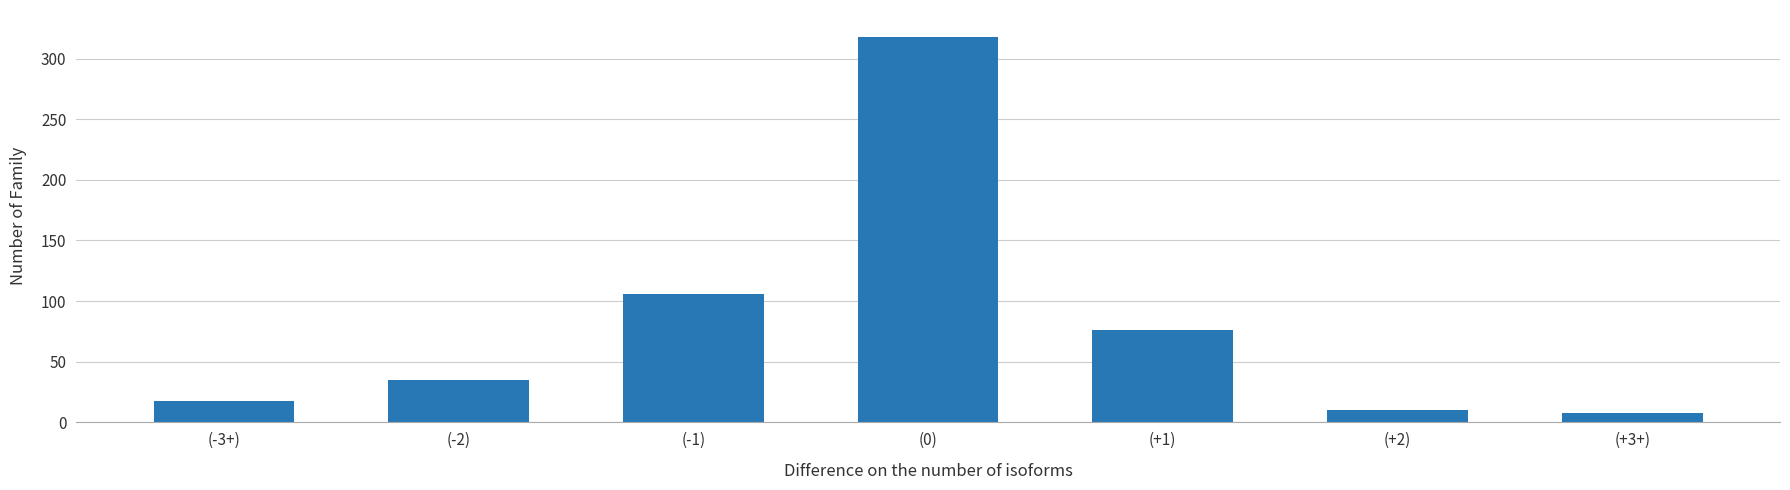

What is the difference between the values at (-3+) and (+3+)?

10